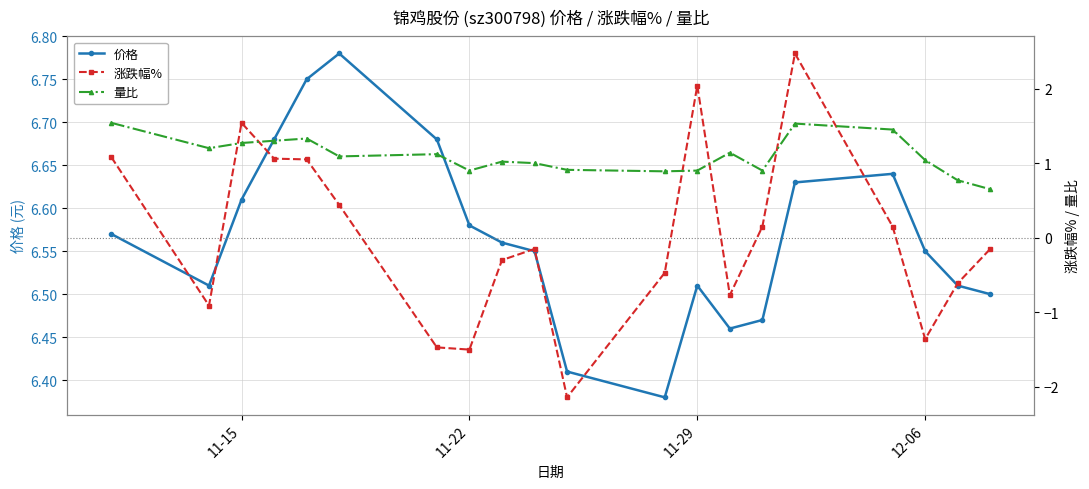

Reading left to right, what are all the values shown in this chart?

价格: 6.6	6.5	6.6	6.7	6.8	6.8	6.7	6.6	6.6	6.5	6.4	6.4	6.5	6.5	6.5	6.6	6.6	6.5	6.5	6.5
涨跌幅%: 1.1	-0.9	1.5	1.1	1.1	0.4	-1.5	-1.5	-0.3	-0.1	-2.1	-0.5	2.0	-0.8	0.1	2.5	0.1	-1.4	-0.6	-0.1
量比: 1.5	1.2	1.3	1.3	1.3	1.1	1.1	0.9	1.0	1.0	0.9	0.9	0.9	1.1	0.9	1.5	1.4	1.0	0.8	0.7